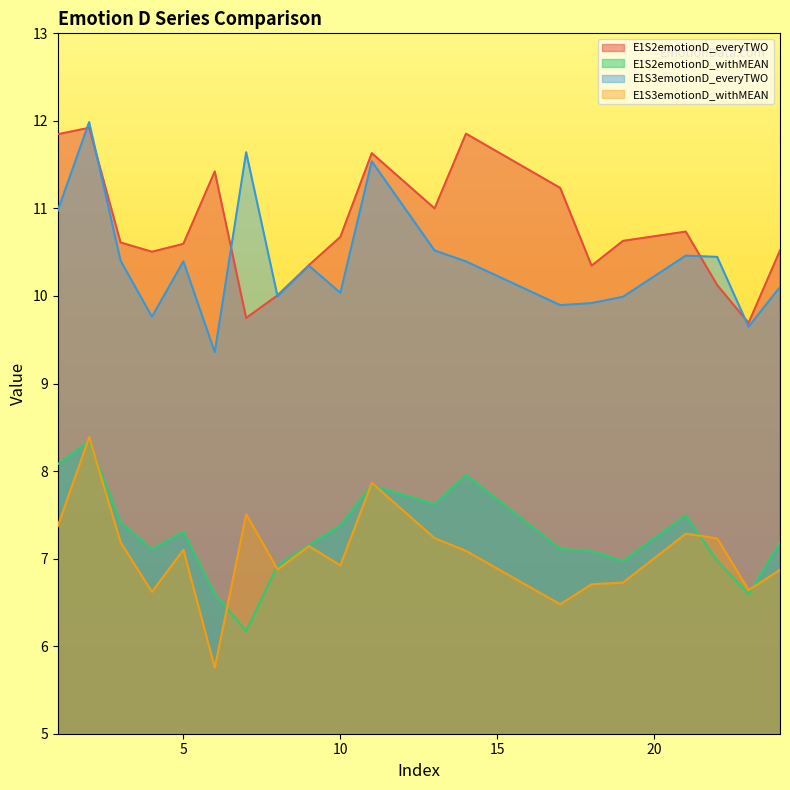

True or false: E1S3emotionD_withMEAN and E1S2emotionD_everyTWO intersect in this chart.

False